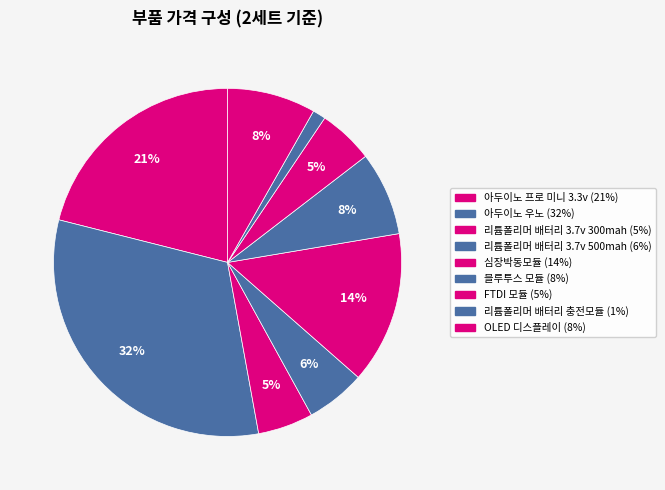

Approximately how many times larger is the value at 아두이노 우노 compared to 리튬폴리머 배터리 3.7v 300mah?

6.2